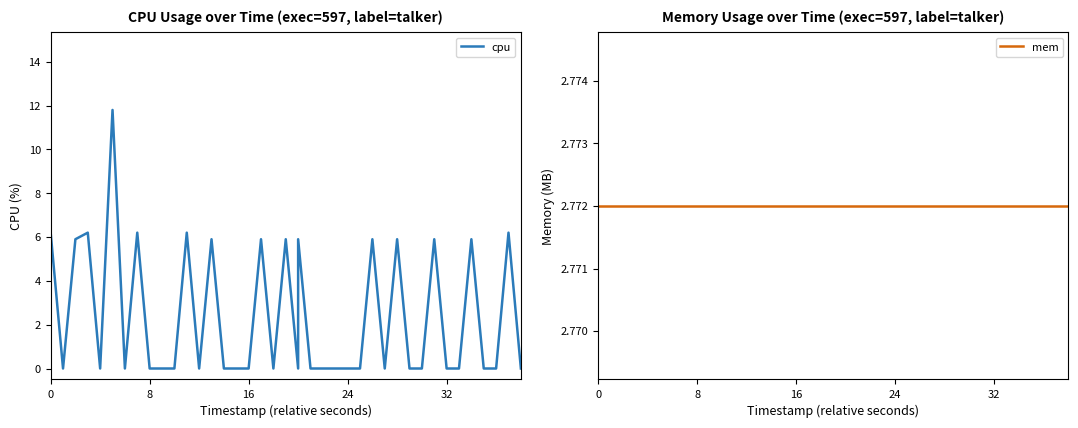

At how many categories does at least one series exceed 11?

1